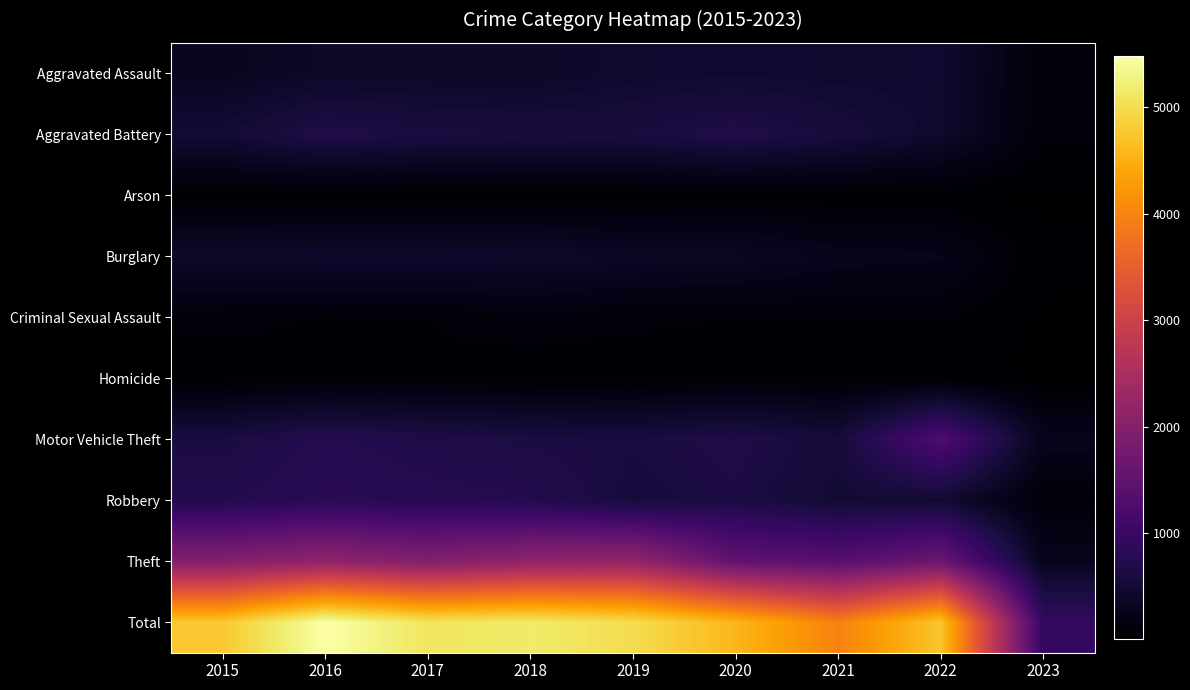

At how many categories does at least one series exceed 3147?

8